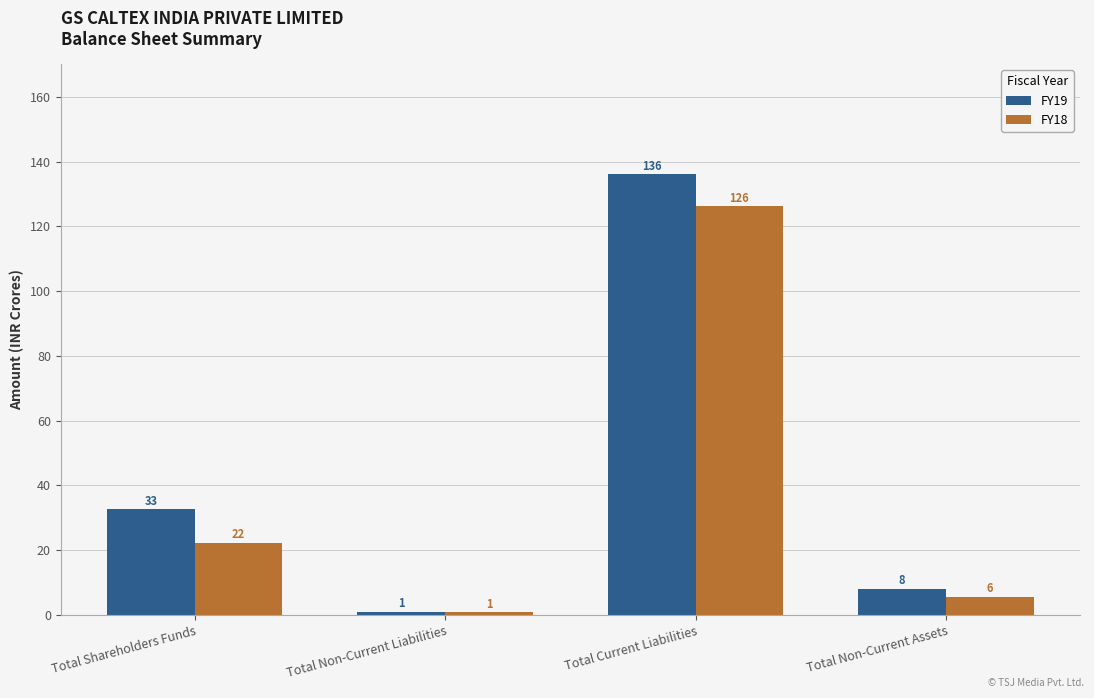

Are the bars grouped side by side (vs. stacked)?

Yes